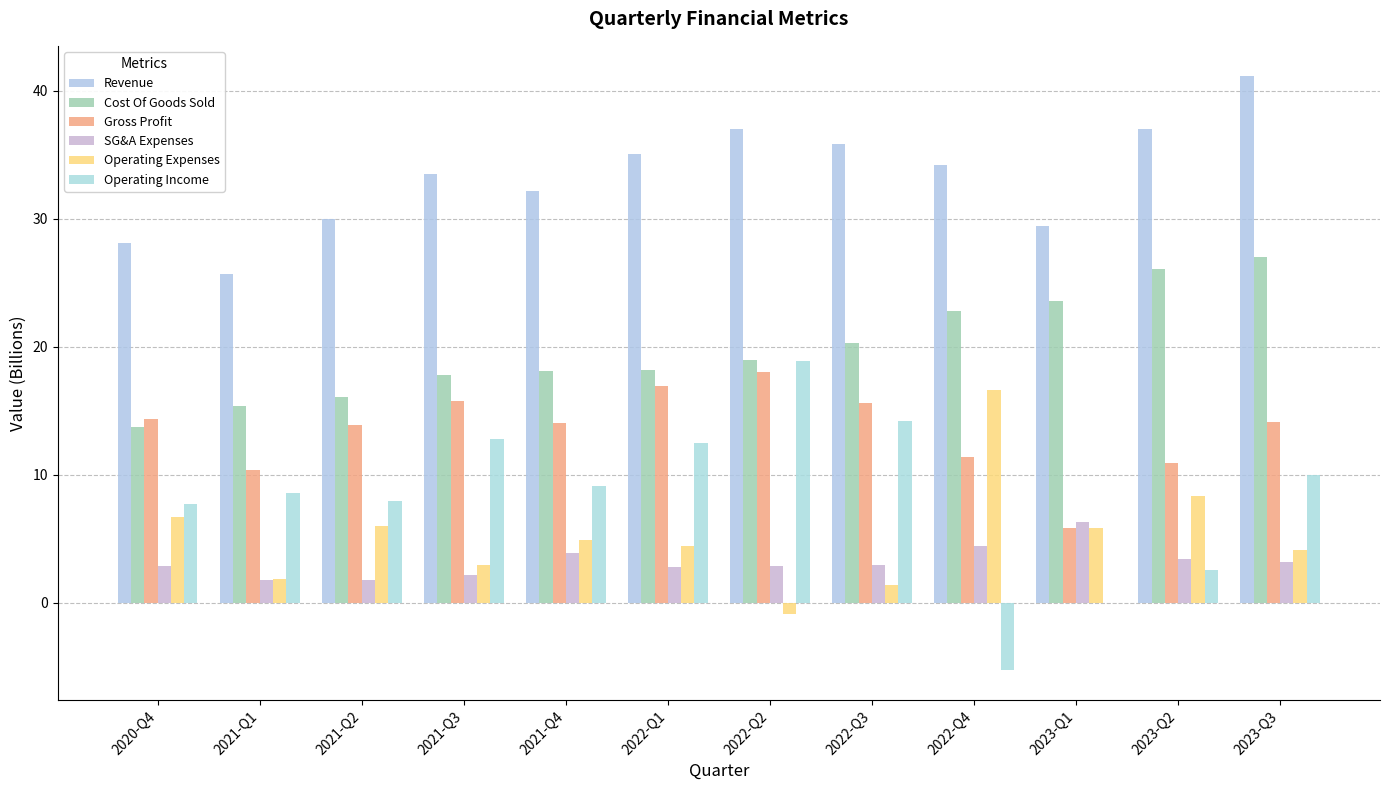

What is the sum of the Revenue values at 2020-Q4 and 2021-Q2?

58.1